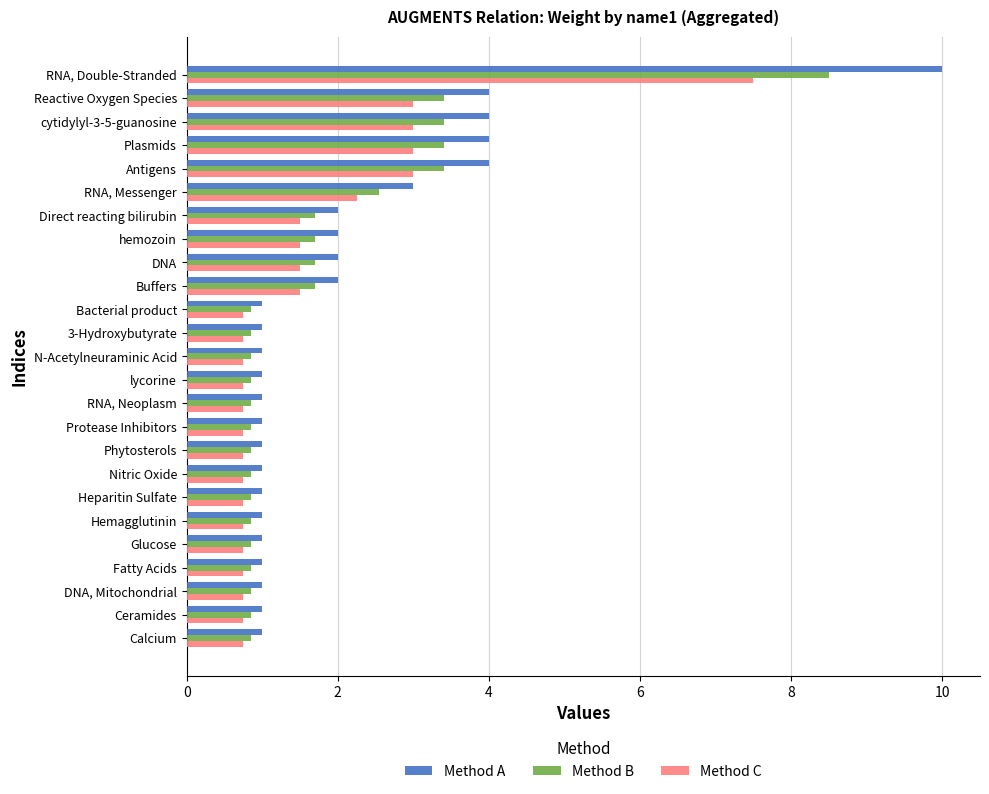

What is the difference between the Method C values at cytidylyl-3-5-guanosine and Direct reacting bilirubin?

1.5